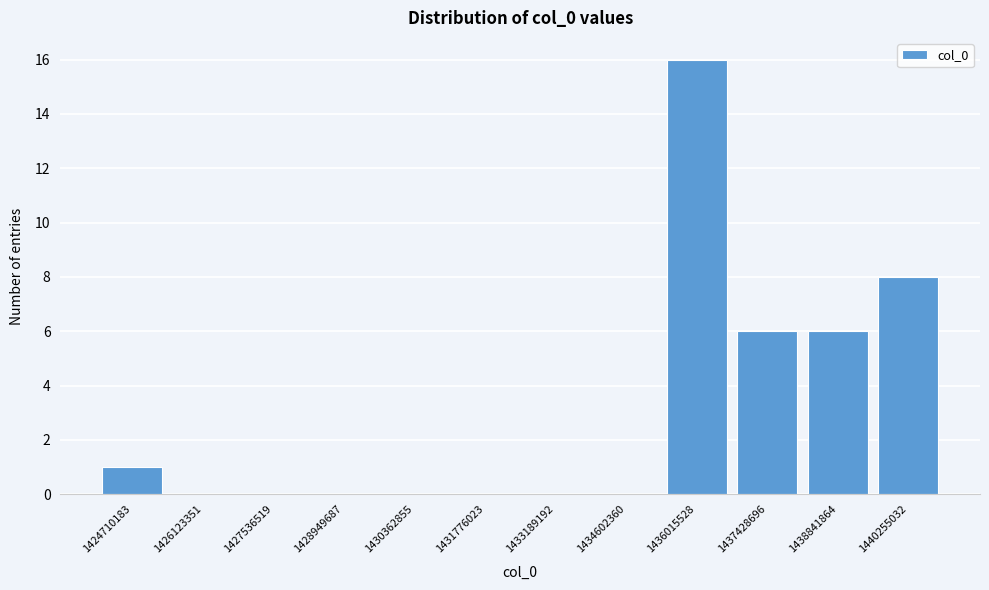

Reading right to left, extract all data points from this chart.

1440255032=8	1438841864=6	1437428696=6	1436015528=16	1434602360=0	1433189192=0	1431776023=0	1430362855=0	1428949687=0	1427536519=0	1426123351=0	1424710183=1